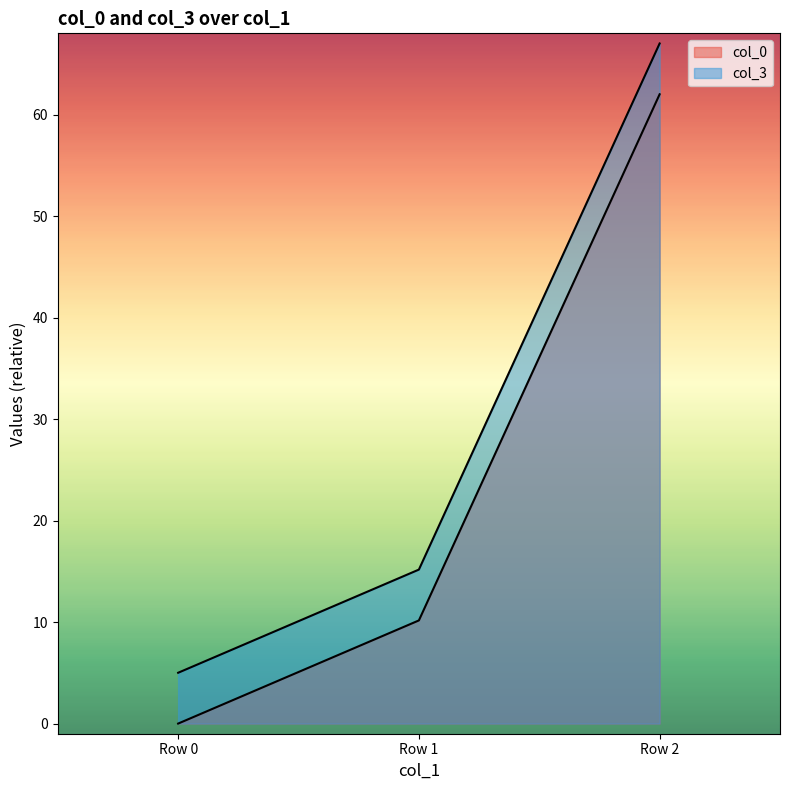

True or false: col_3 has a value of 7.7 at Row 0.

False